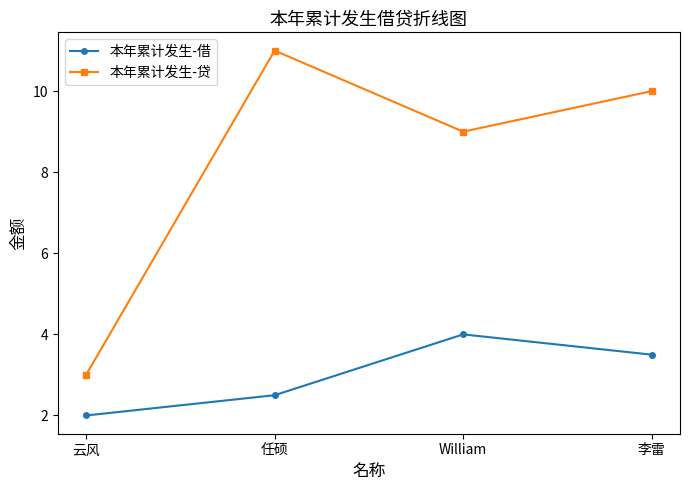

Rank the series by their maximum value, from lowest to highest.

本年累计发生-借, 本年累计发生-贷